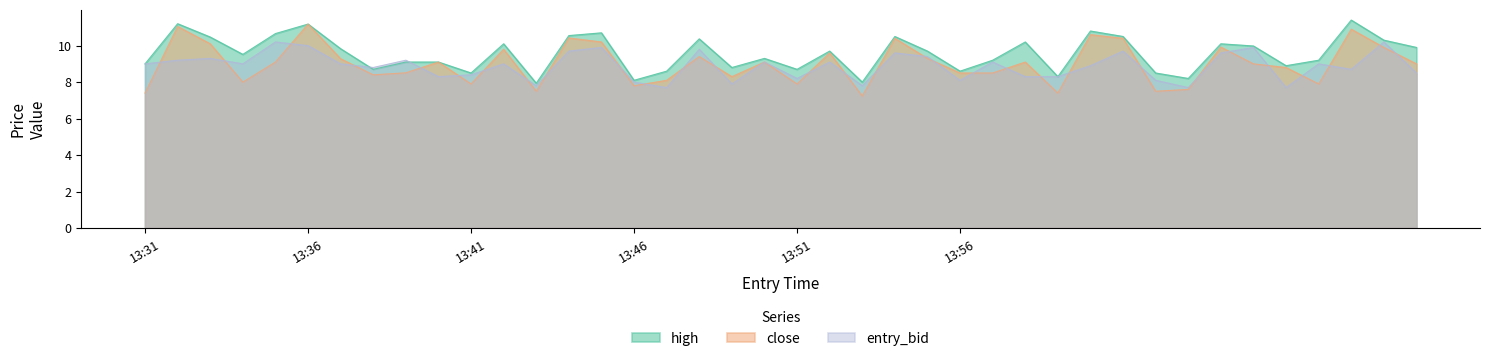

Which series has the largest range (max minus min)?

close